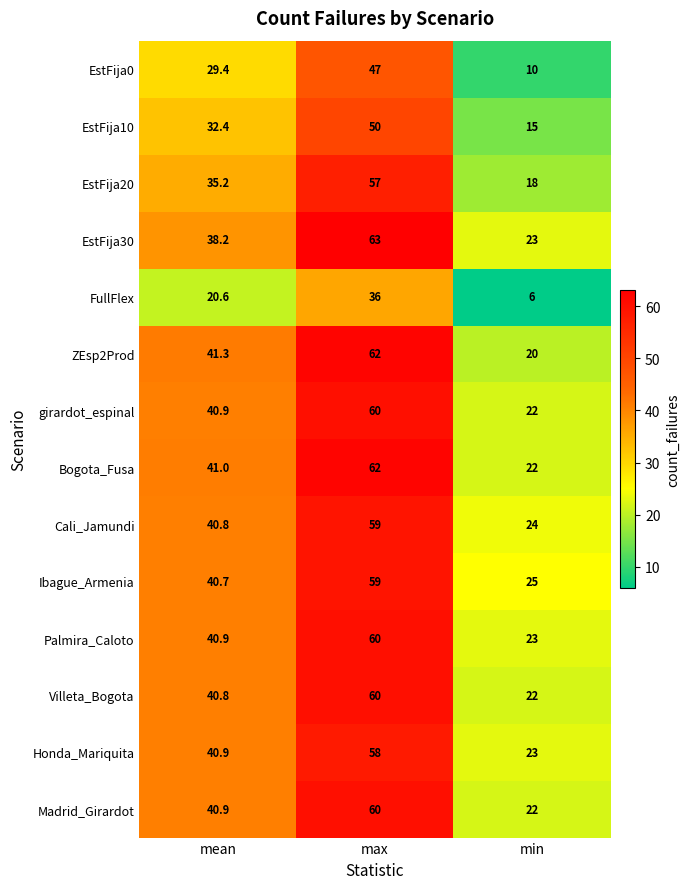

How many FullFlex values are between 6 and 36?

3